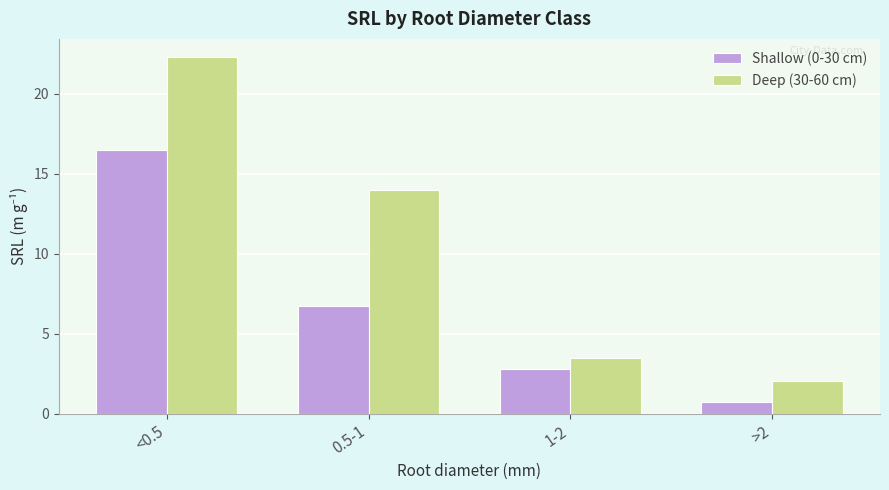

Read the Shallow (0-30 cm) value at <0.5.

16.5